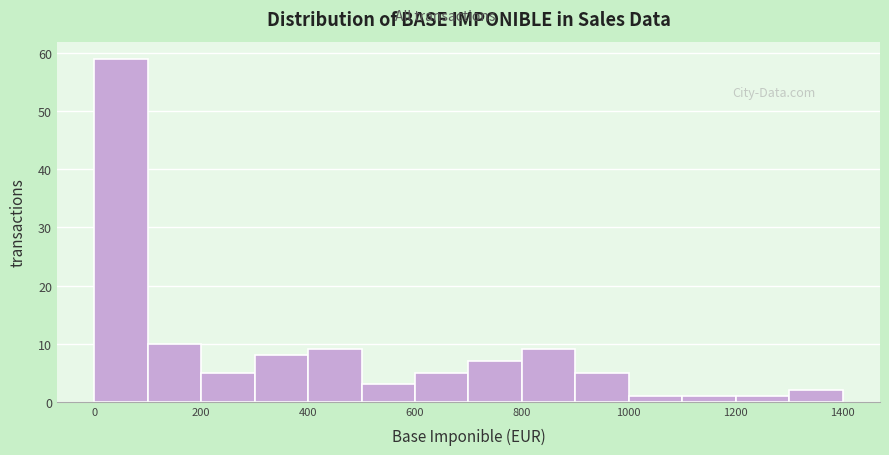

Reading left to right, transcribe this chart: for each bar, give the range it covers on the x-axis and its height. The values are not printed on the chart, so give them approximately, as read against the axis.

0 to 100: 59
100 to 200: 10
200 to 300: 5
300 to 400: 8
400 to 500: 9
500 to 600: 3
600 to 700: 5
700 to 800: 7
800 to 900: 9
900 to 1000: 5
1000 to 1100: 1
1100 to 1200: 1
1200 to 1300: 1
1300 to 1400: 2